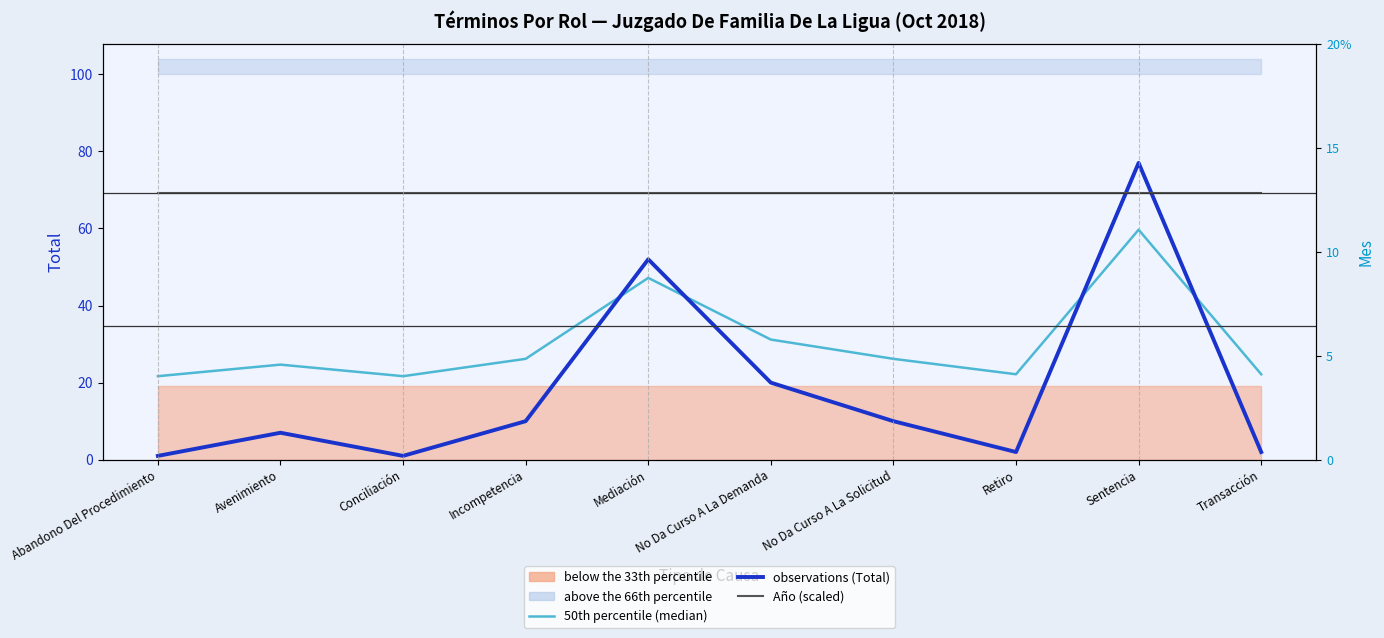

What is the value of the Año (scaled) point at the 9th from the left?

69.3